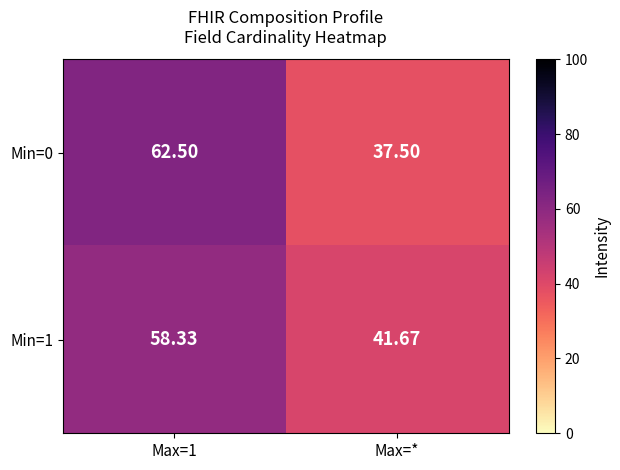

Which category has the lowest value in the Min=0 series?

Max=*